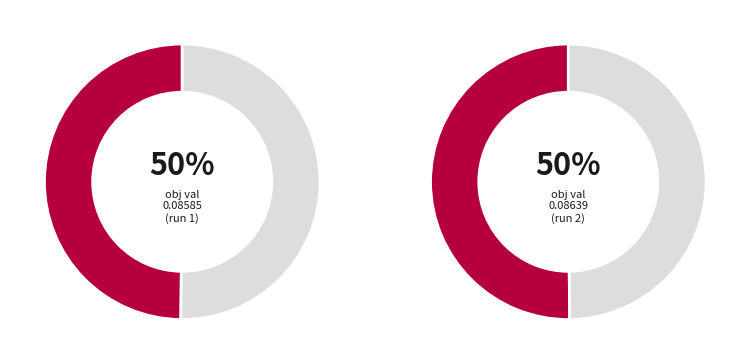

To the nearest percent, what percentage of the pie is 2?

50%